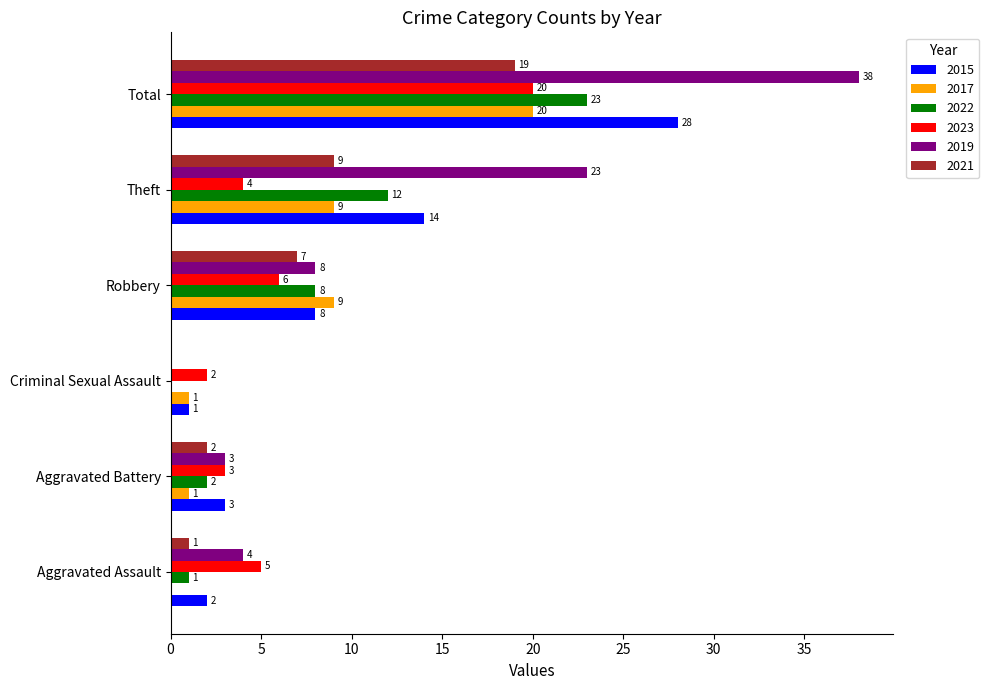

True or false: 2015 has a value of 3 at Theft.

False